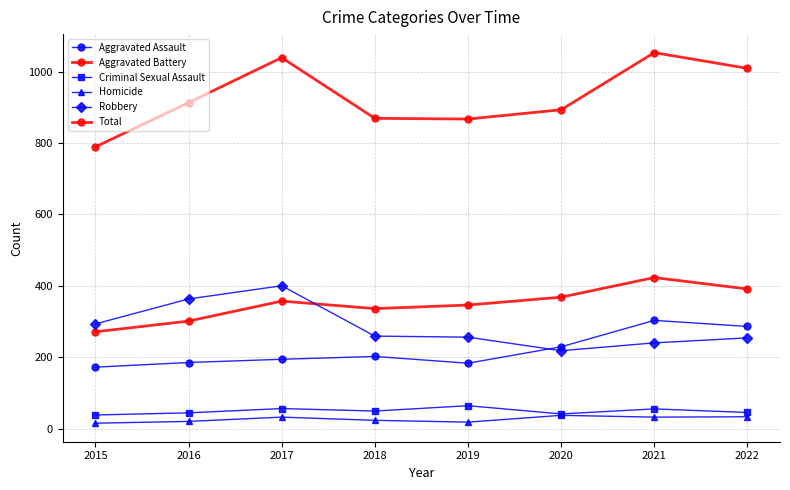

The value of Total at 2015 is 1389. True or false?

False